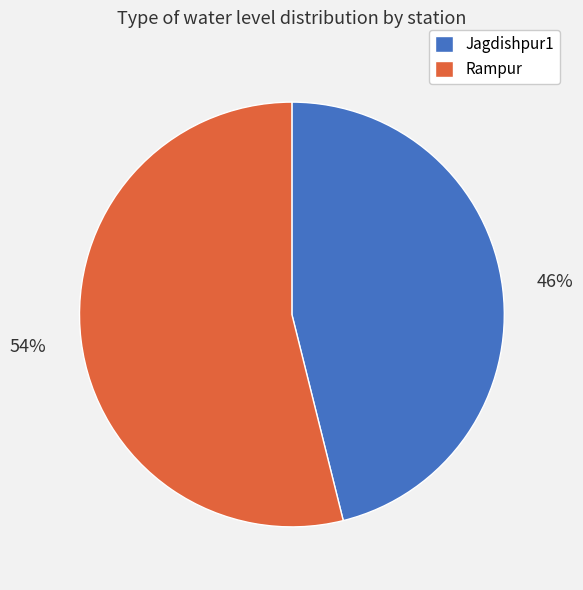

Which has a higher value, Rampur or Jagdishpur1?

Rampur